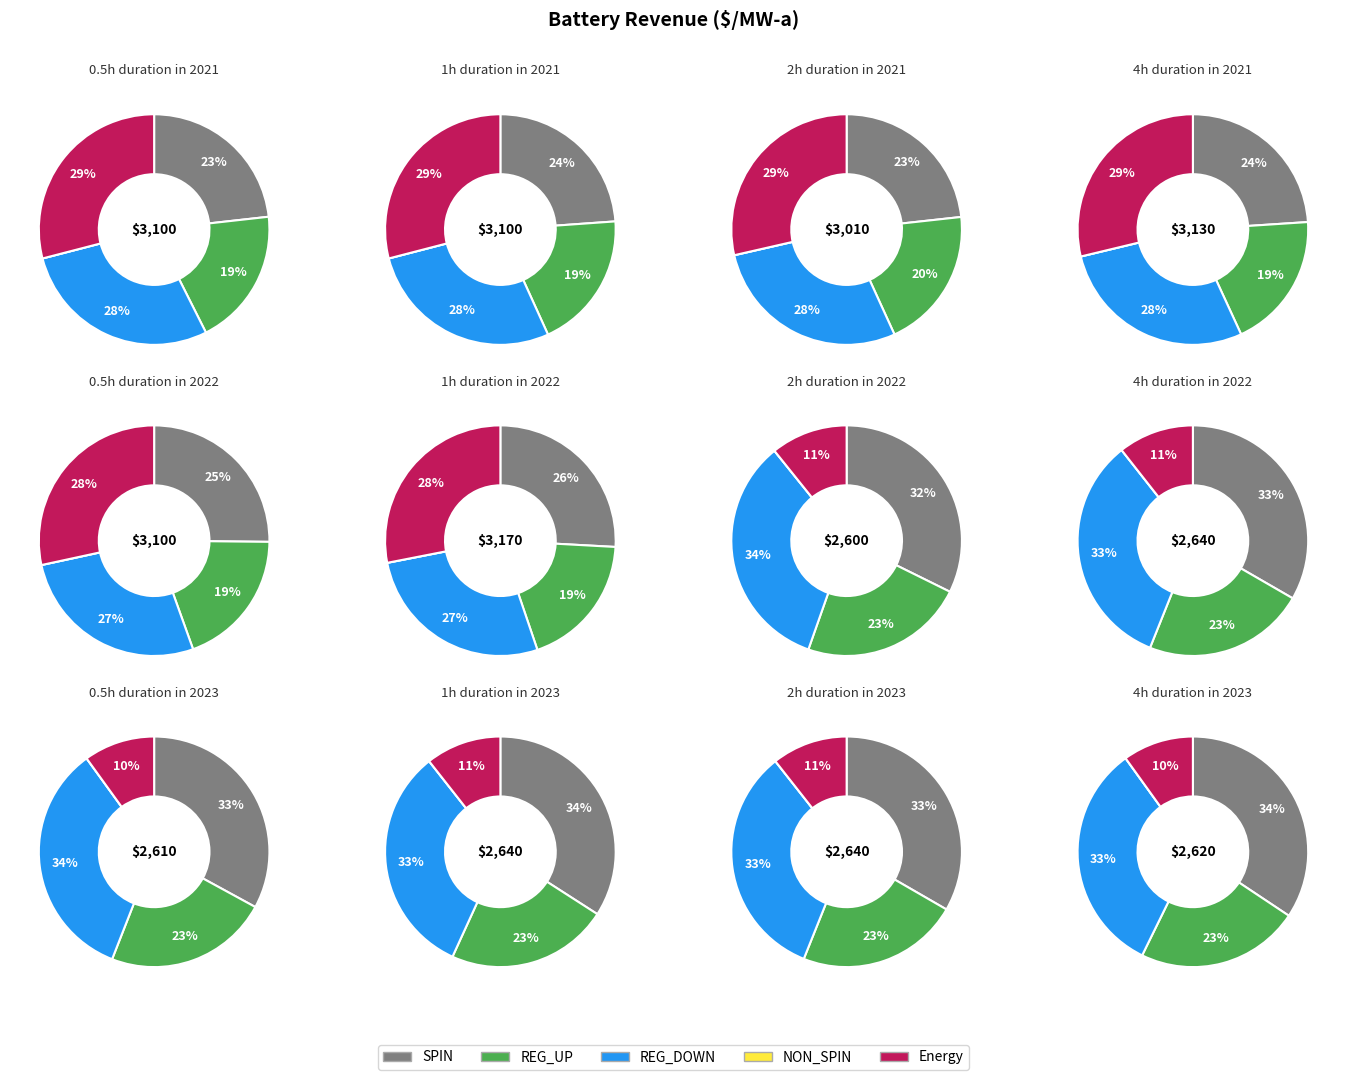

Do 0 and 4 together represent more than half of the pie?

No